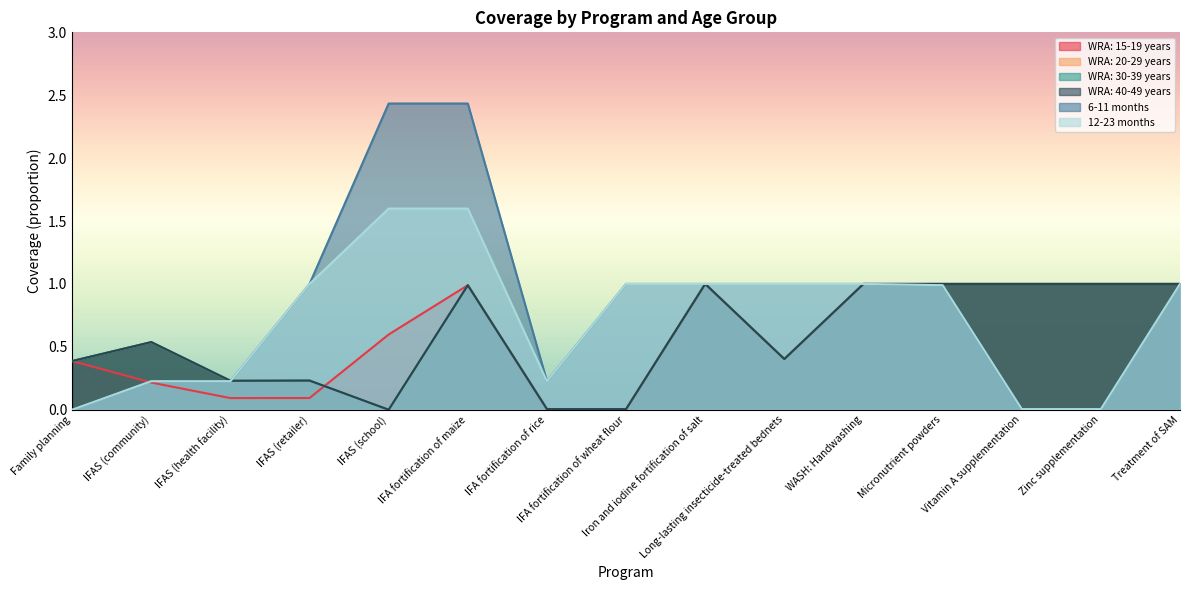

Reading right to left, list all the values displayed in this chart.

WRA: 15-19 years: Treatment of SAM=1.0	Zinc supplementation=1.0	Vitamin A supplementation=1.0	Micronutrient powders=1.0	WASH: Handwashing=1.0	Long-lasting insecticide-treated bednets=0.4	Iron and iodine fortification of salt=1.0	IFA fortification of wheat flour=0.0	IFA fortification of rice=0.0	IFA fortification of maize=1.0	IFAS (school)=0.6	IFAS (retailer)=0.1	IFAS (health facility)=0.1	IFAS (community)=0.2	Family planning=0.4
WRA: 20-29 years: Treatment of SAM=1.0	Zinc supplementation=1.0	Vitamin A supplementation=1.0	Micronutrient powders=1.0	WASH: Handwashing=1.0	Long-lasting insecticide-treated bednets=0.4	Iron and iodine fortification of salt=1.0	IFA fortification of wheat flour=0.0	IFA fortification of rice=0.0	IFA fortification of maize=1.0	IFAS (school)=0.0	IFAS (retailer)=0.2	IFAS (health facility)=0.2	IFAS (community)=0.5	Family planning=0.4
WRA: 30-39 years: Treatment of SAM=1.0	Zinc supplementation=1.0	Vitamin A supplementation=1.0	Micronutrient powders=1.0	WASH: Handwashing=1.0	Long-lasting insecticide-treated bednets=0.4	Iron and iodine fortification of salt=1.0	IFA fortification of wheat flour=0.0	IFA fortification of rice=0.0	IFA fortification of maize=1.0	IFAS (school)=0.0	IFAS (retailer)=0.2	IFAS (health facility)=0.2	IFAS (community)=0.5	Family planning=0.4
WRA: 40-49 years: Treatment of SAM=1.0	Zinc supplementation=1.0	Vitamin A supplementation=1.0	Micronutrient powders=1.0	WASH: Handwashing=1.0	Long-lasting insecticide-treated bednets=0.4	Iron and iodine fortification of salt=1.0	IFA fortification of wheat flour=0.0	IFA fortification of rice=0.0	IFA fortification of maize=1.0	IFAS (school)=0.0	IFAS (retailer)=0.2	IFAS (health facility)=0.2	IFAS (community)=0.5	Family planning=0.4
6-11 months: Treatment of SAM=1.0	Zinc supplementation=0.0	Vitamin A supplementation=0.0	Micronutrient powders=1.0	WASH: Handwashing=1.0	Long-lasting insecticide-treated bednets=1.0	Iron and iodine fortification of salt=1.0	IFA fortification of wheat flour=1.0	IFA fortification of rice=0.2	IFA fortification of maize=2.4	IFAS (school)=2.4	IFAS (retailer)=1.0	IFAS (health facility)=0.2	IFAS (community)=0.2	Family planning=0.0
12-23 months: Treatment of SAM=1.0	Zinc supplementation=0.0	Vitamin A supplementation=0.0	Micronutrient powders=1.0	WASH: Handwashing=1.0	Long-lasting insecticide-treated bednets=1.0	Iron and iodine fortification of salt=1.0	IFA fortification of wheat flour=1.0	IFA fortification of rice=0.2	IFA fortification of maize=1.6	IFAS (school)=1.6	IFAS (retailer)=1.0	IFAS (health facility)=0.2	IFAS (community)=0.2	Family planning=0.0